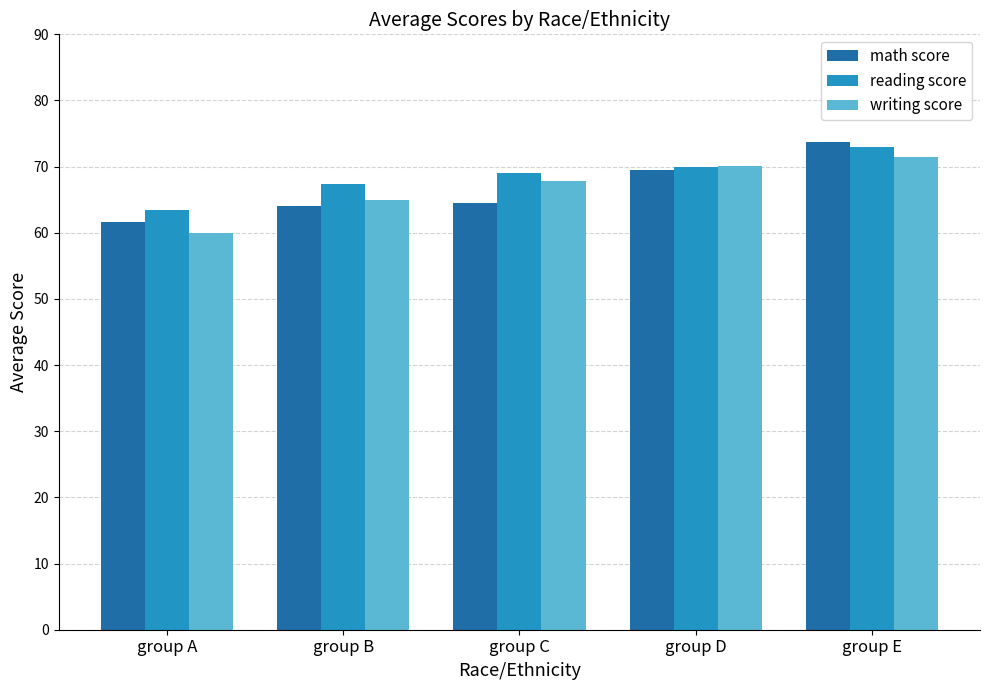

How many bars are there in each group?

3